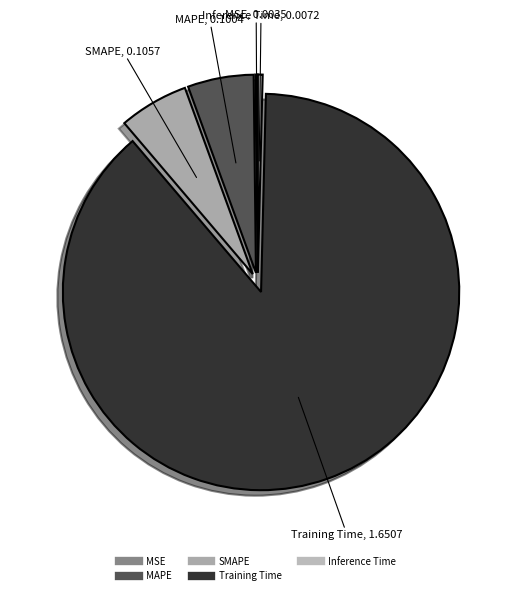

Is it true that MAPE is 5% of the pie?

True